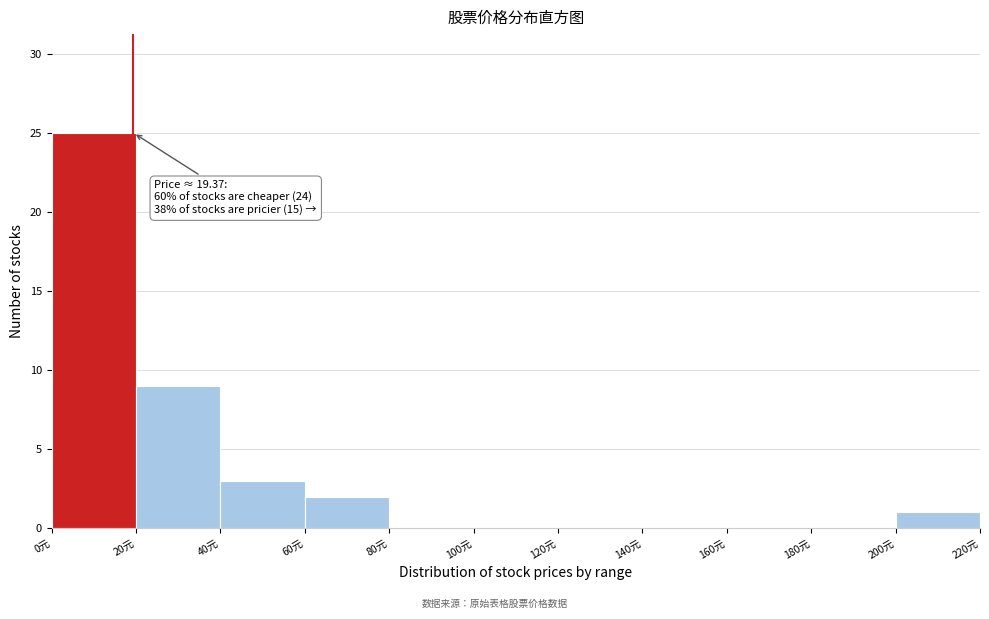

Which range on the x-axis has the tallest bar?

0 to 20